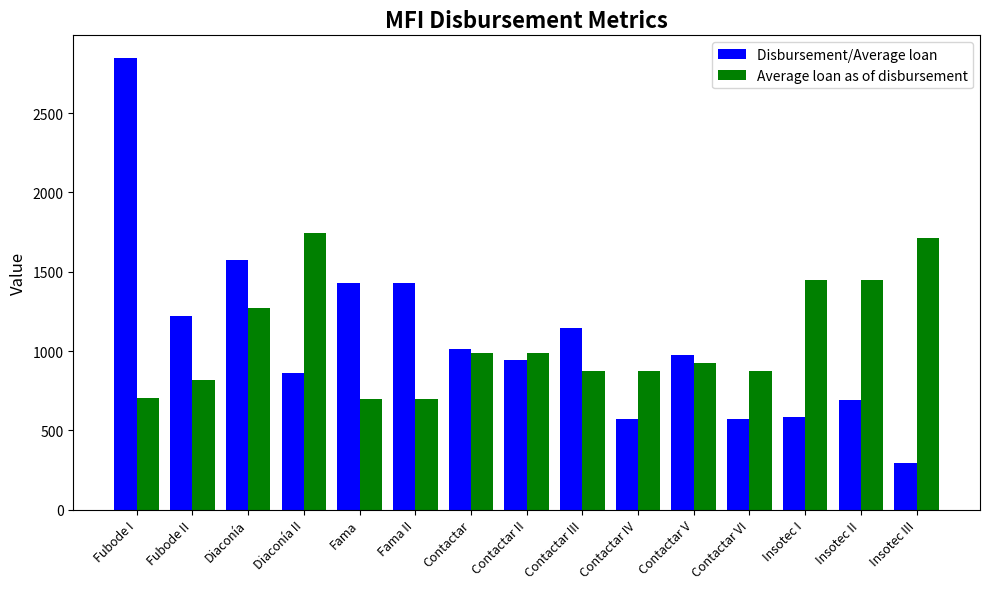

Which label corresponds to the largest value in the chart?

Fubode I